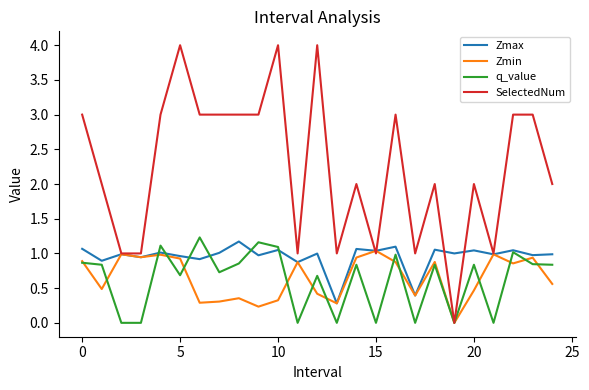

Which series has the largest total across all categories?

SelectedNum